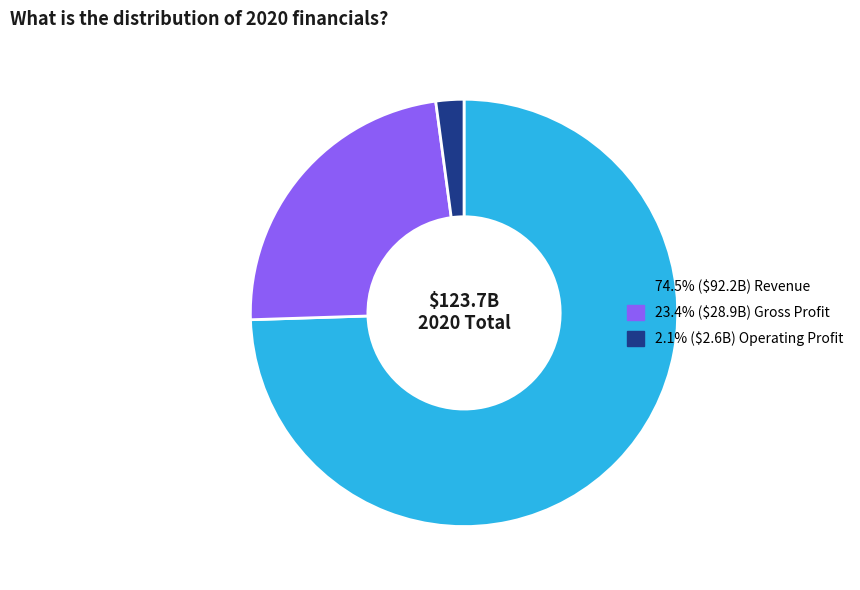

Does any single category account for the majority?

Yes